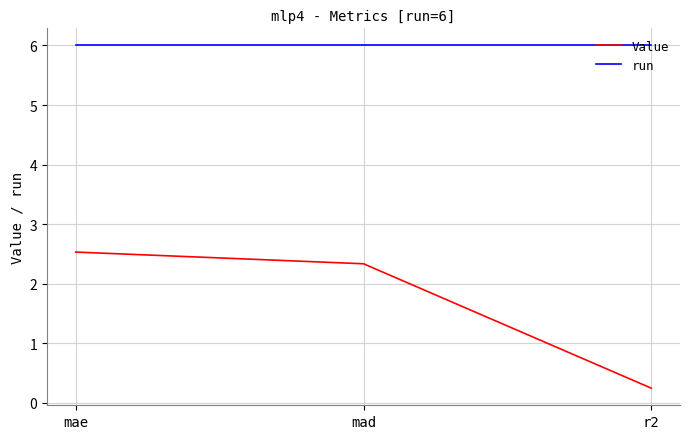

What is the average value of the run series?

6.0